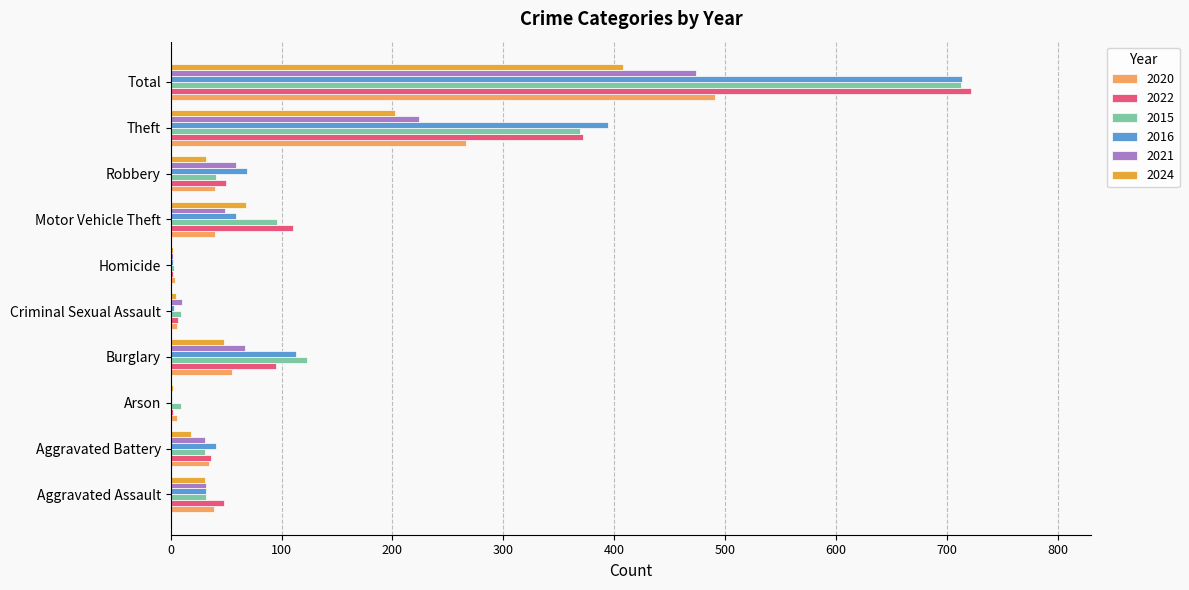

Which series has the widest spread of values?

2022